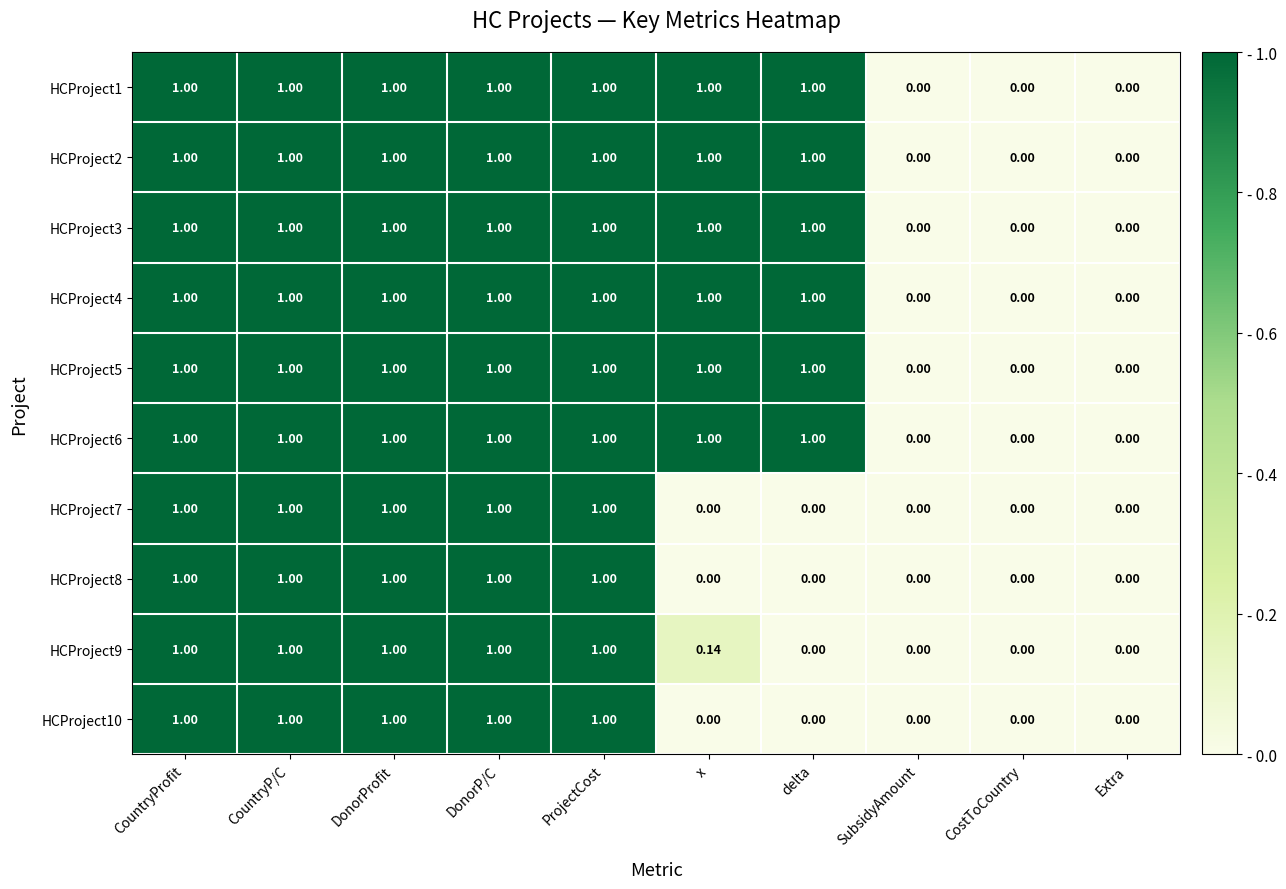

Is the value of HCProject6 at delta greater than the value of HCProject9 at CostToCountry?

Yes